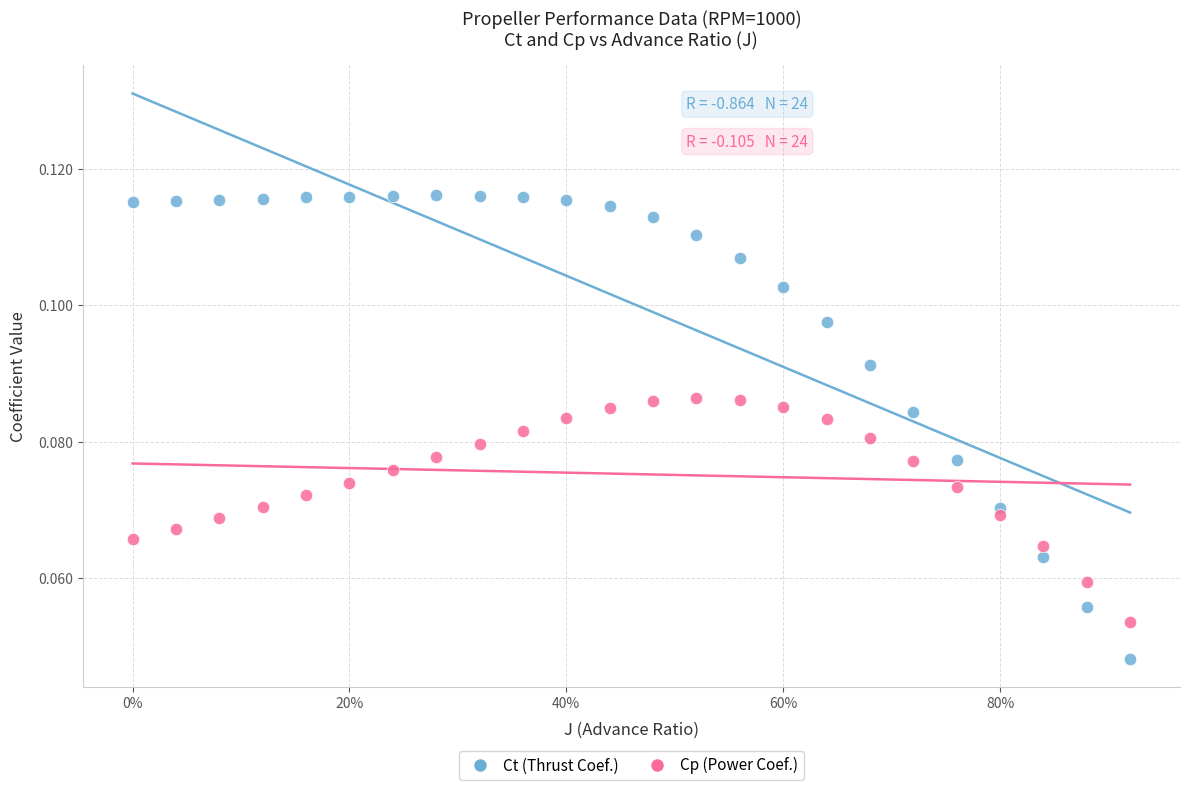

Across all data points, what is the range of X values (max minus min)?

0.9